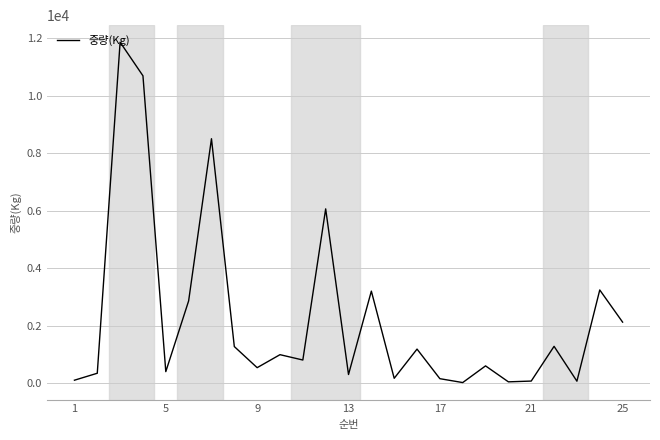

What is the greatest value displayed?

11857